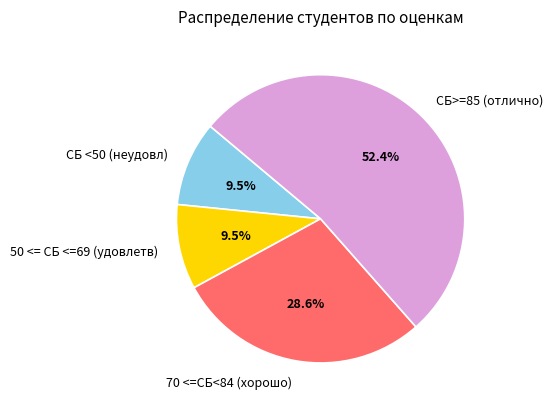

True or false: СБ>=85 (отлично) accounts for 59% of the total.

False